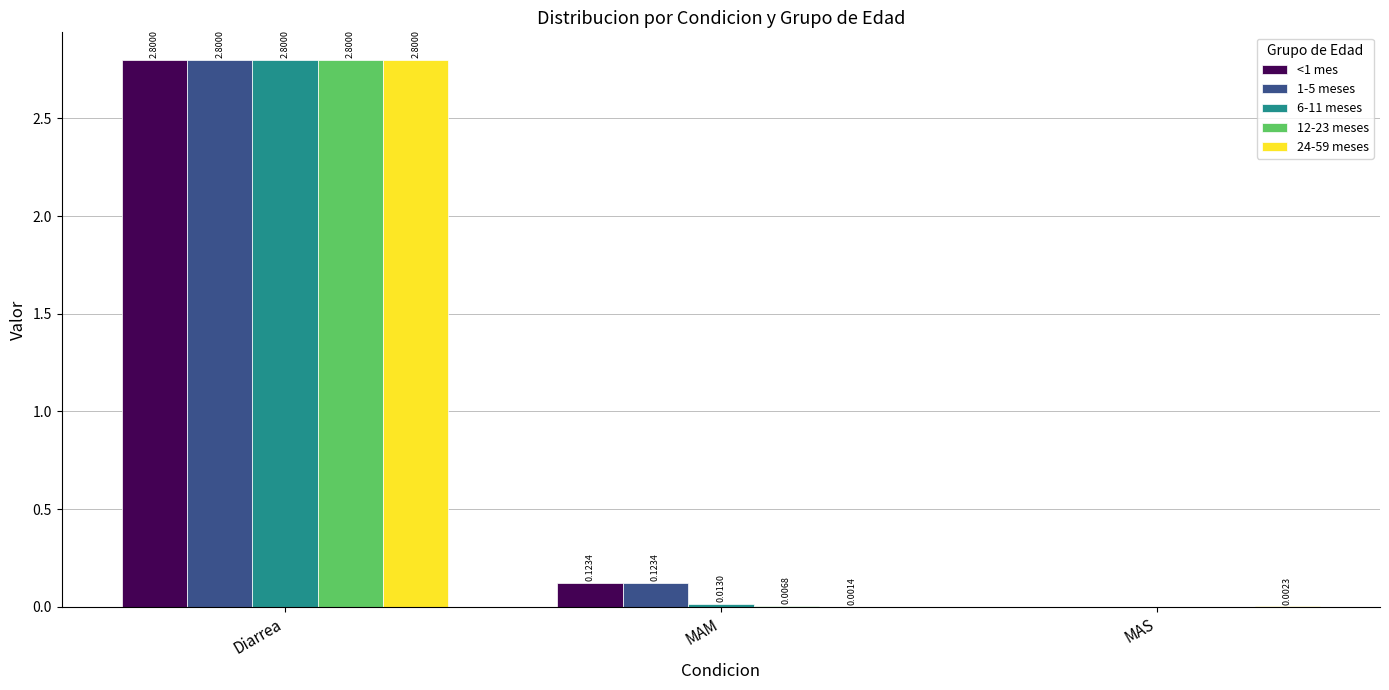

What is the sum of all 24-59 meses values?

2.8